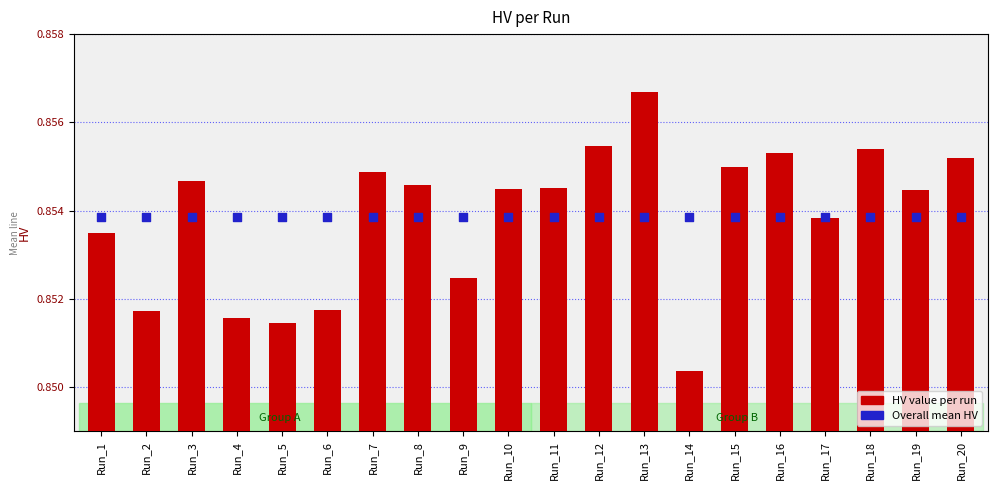

Which series has the largest total across all categories?

HV value